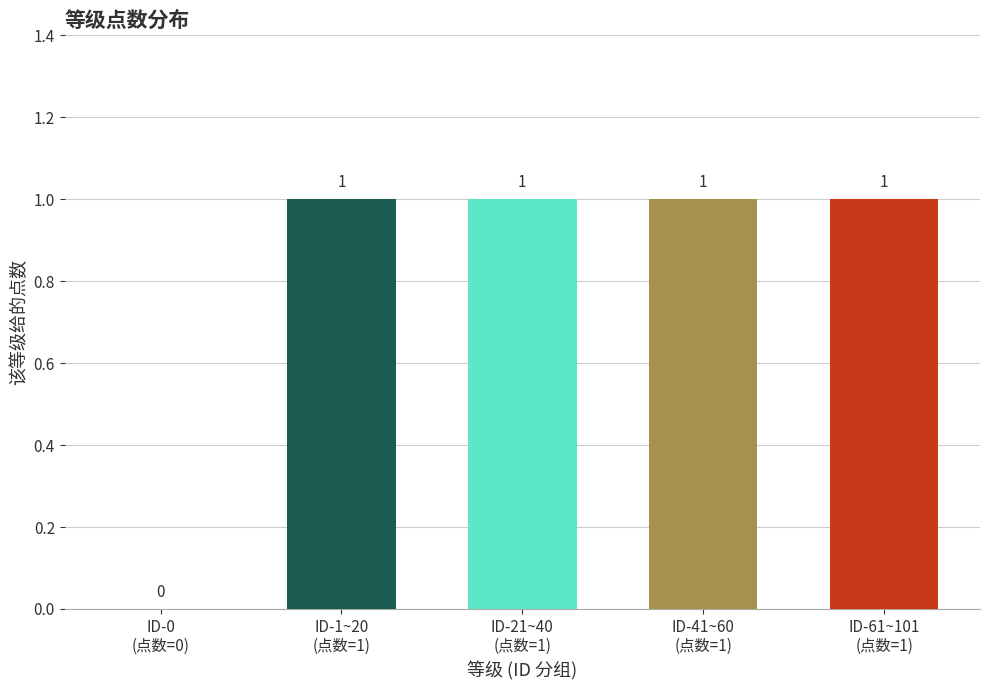

What is the maximum value shown in the chart?

1